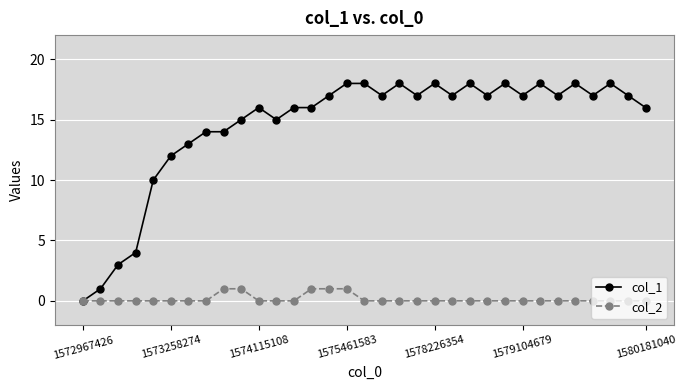

List the series in order of their peak value, highest first.

col_1, col_2